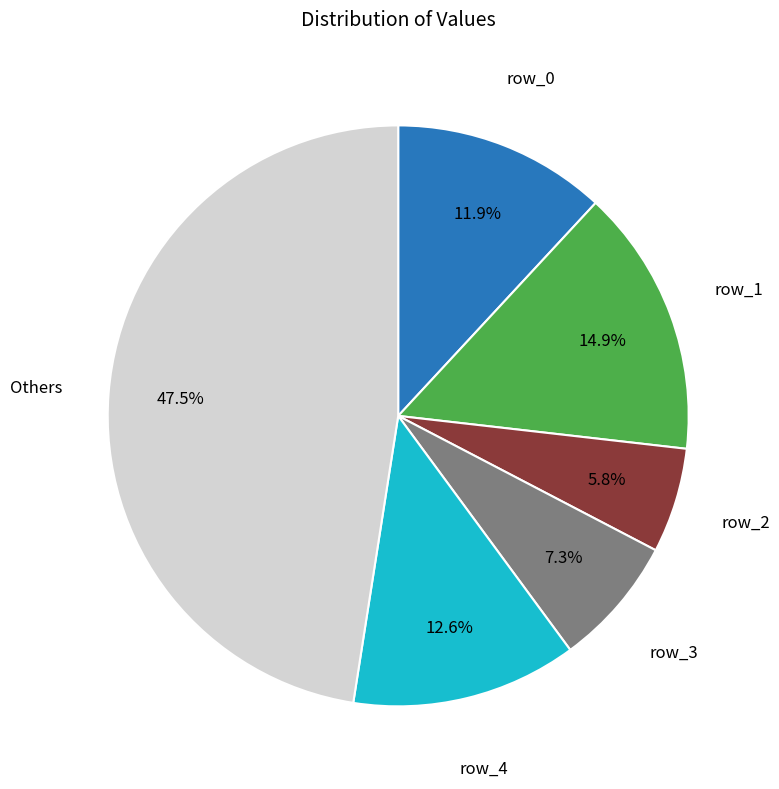

Does any single category account for the majority?

No